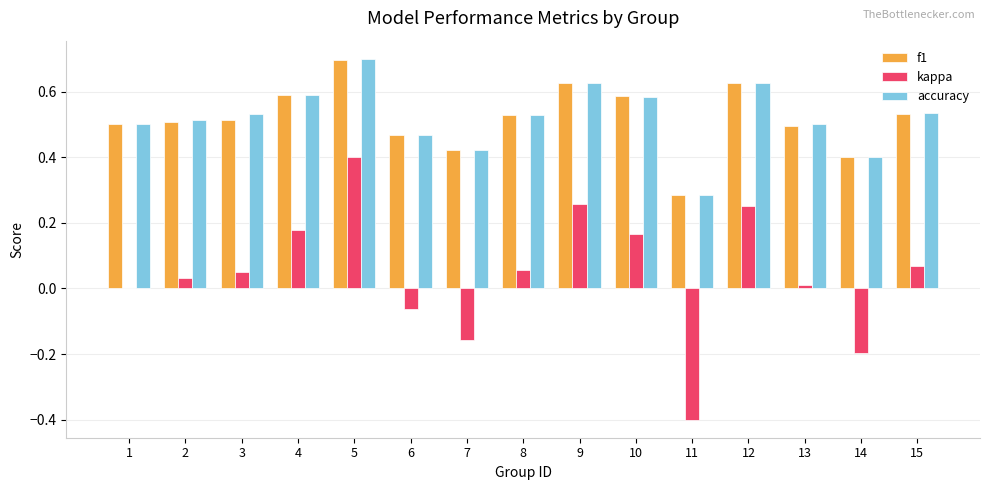

The f1 series shows 0.1 at 10. True or false?

False